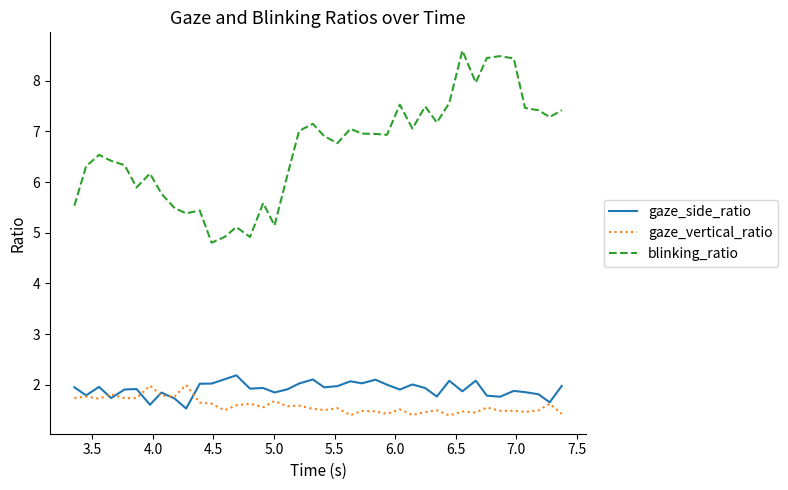

How many distinct data groups are displayed?

3